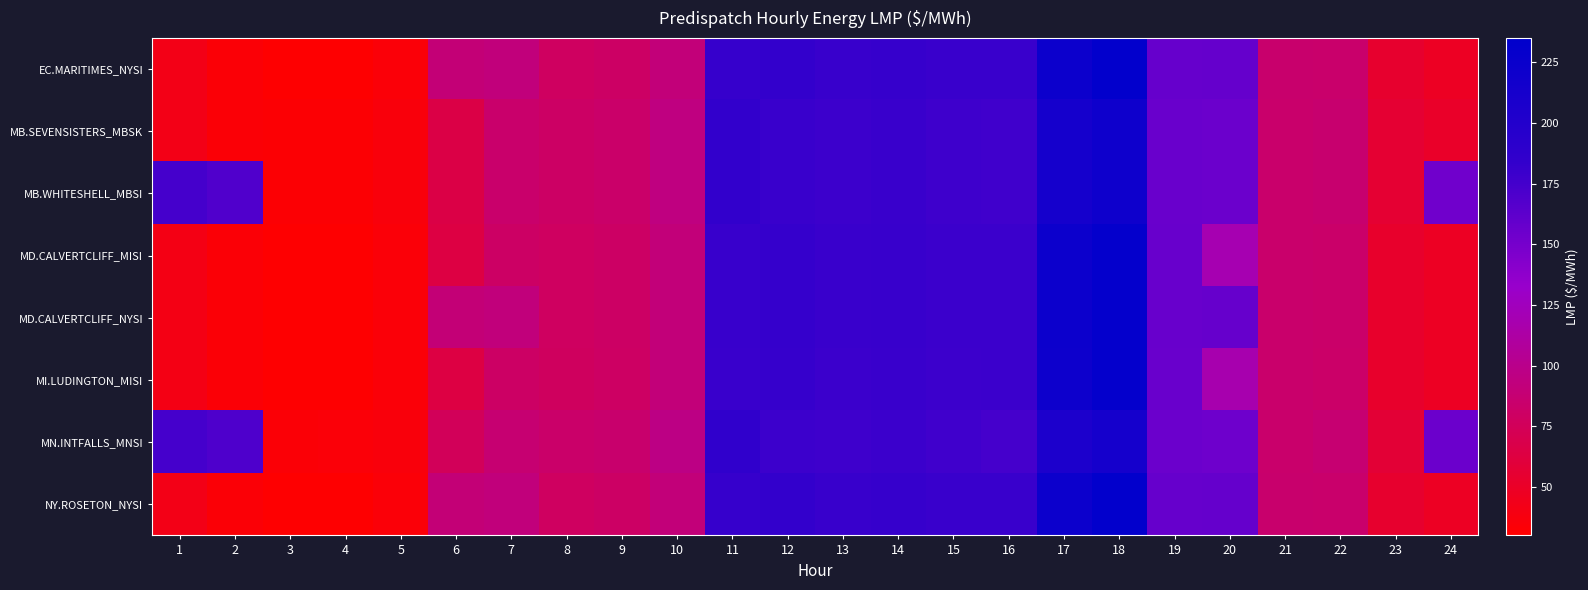

What is the maximum value shown in the chart?

232.0